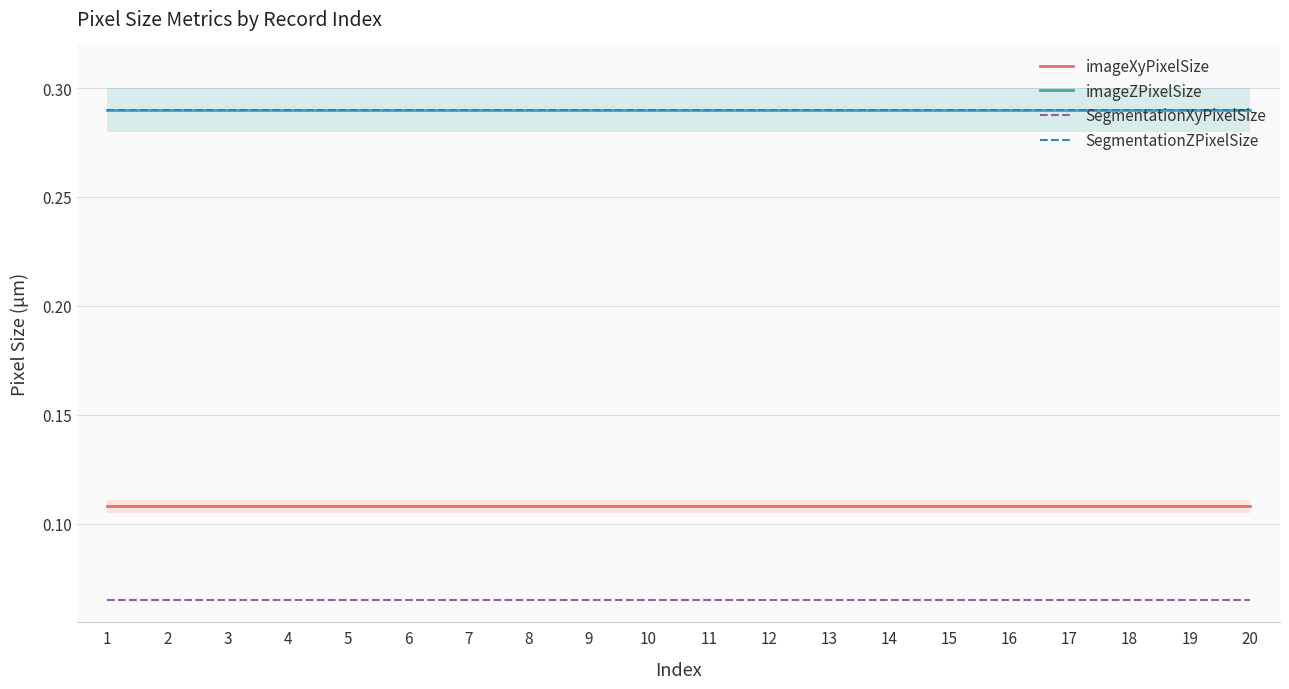

Is the value of imageZPixelSize at 16 greater than the value of imageXyPixelSize at 17?

Yes